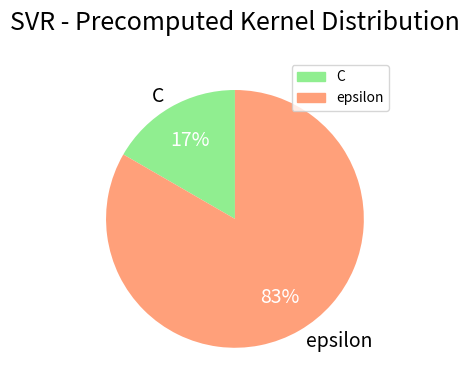

Rank the categories by value from highest to lowest.

epsilon, C